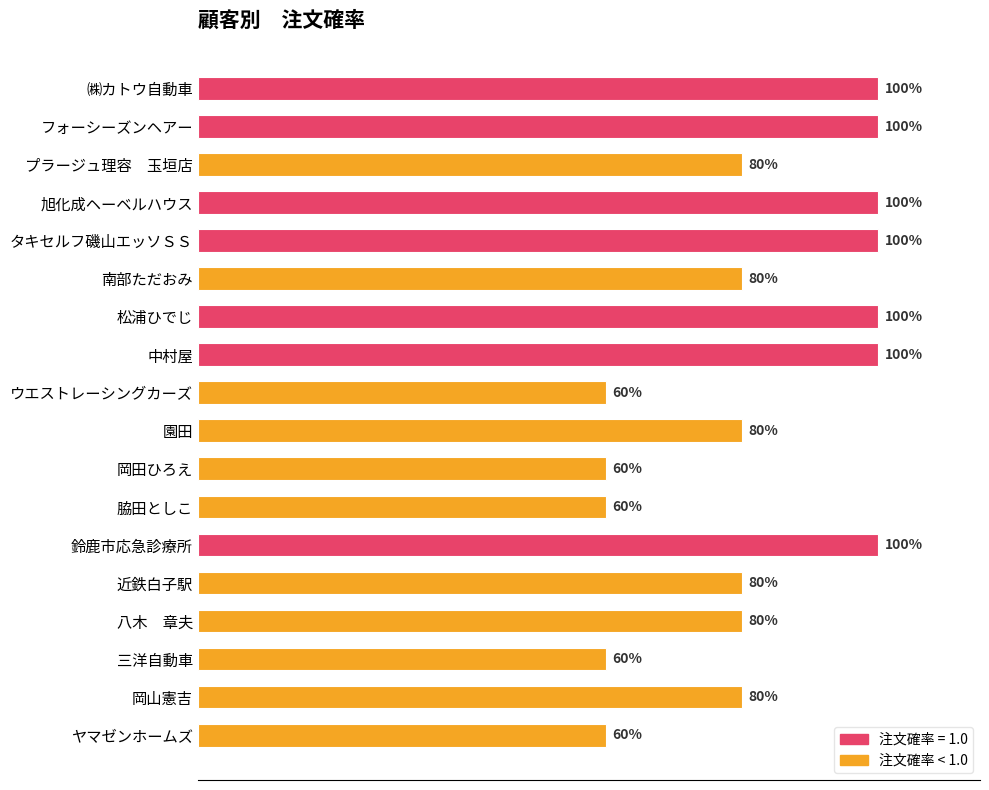

Does the chart contain any negative values?

No